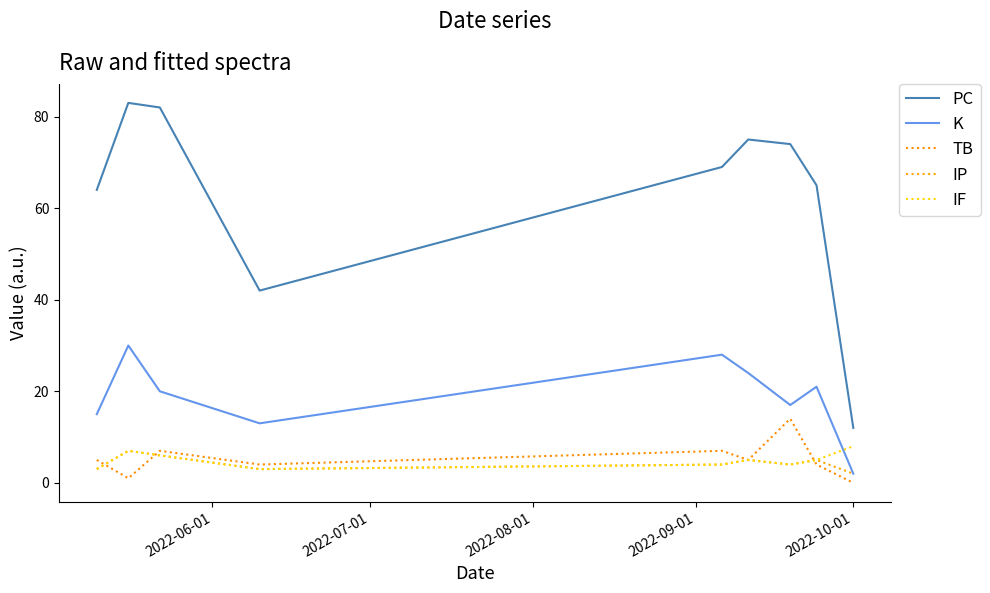

Reading left to right, what are all the values shown in this chart?

PC: 64	83	82	42	69	75	74	65	12
K: 15	30	20	13	28	24	17	21	2
TB: 5	1	7	4	7	5	14	4	0
IP: 3	7	6	3	4	5	4	5	2
IF: 3	7	6	3	4	5	4	5	8